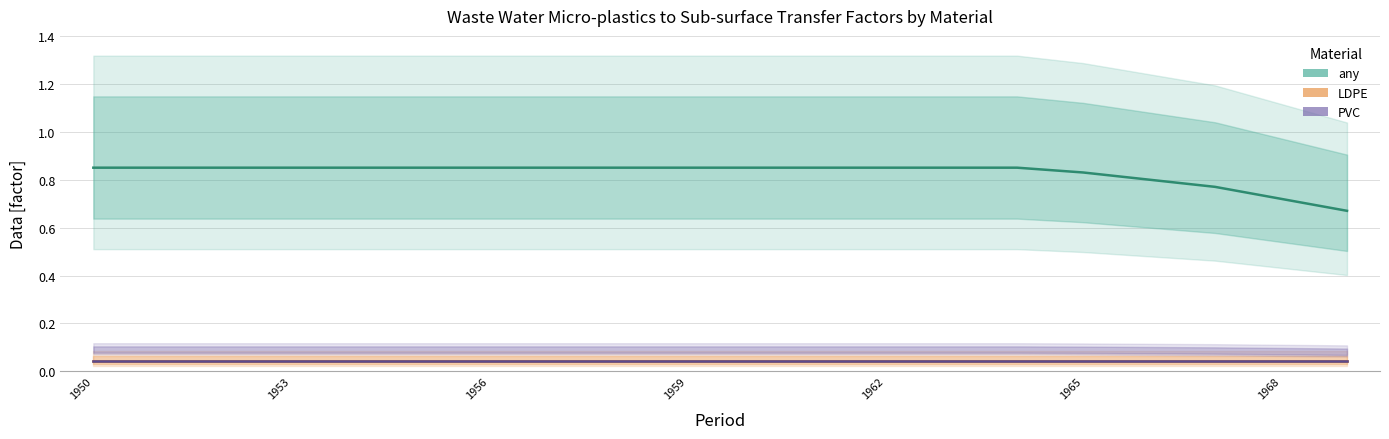

At which category is the sum across all series the highest?

1950